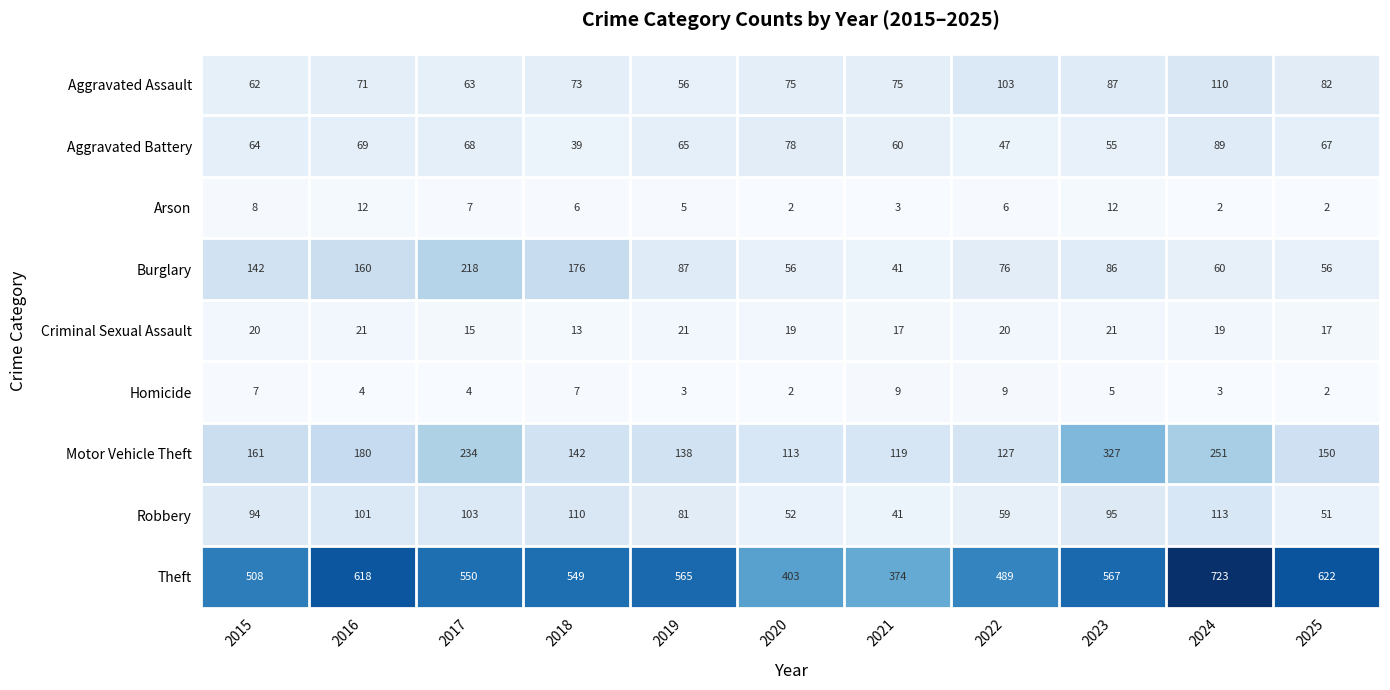

What is the average value of the Arson series?

6